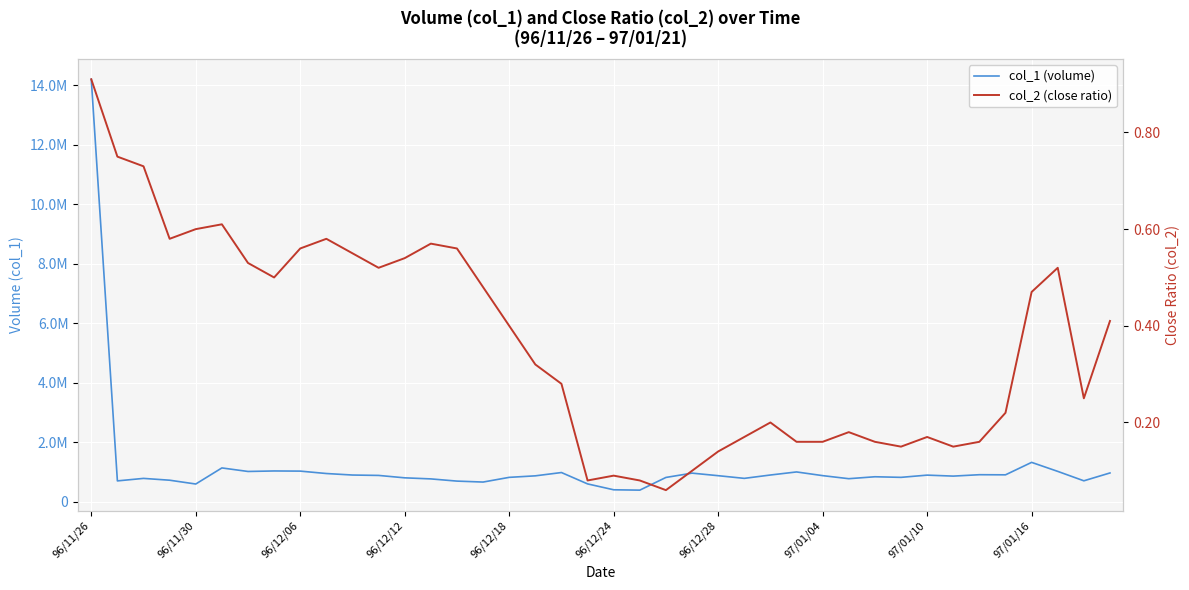

What is the difference between the maximum and minimum values in the col_2 (close ratio) series?

0.9